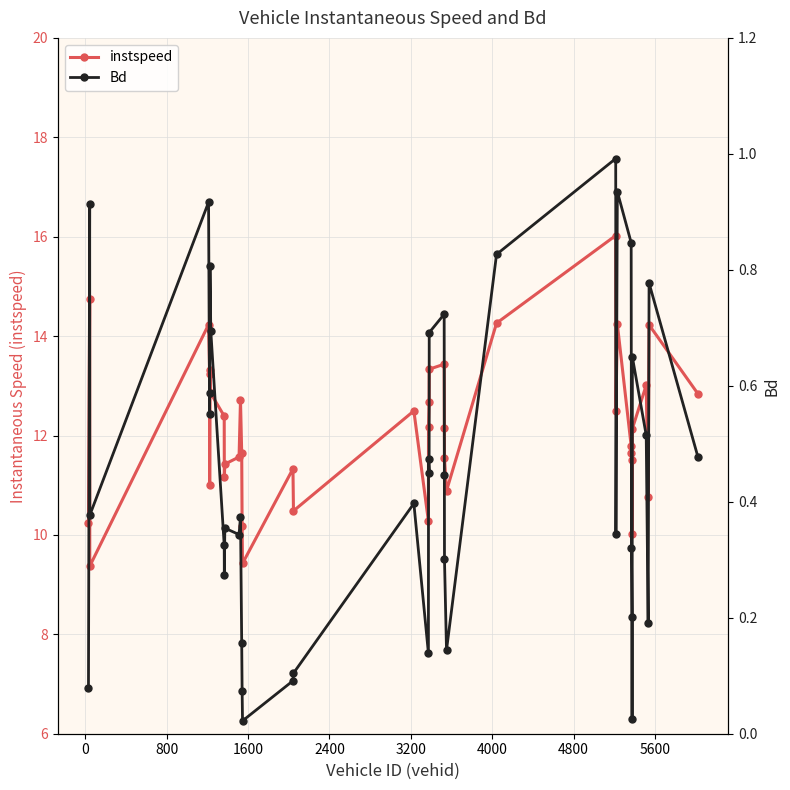

What is the value of the instspeed point at the 32nd from the left?

11.8